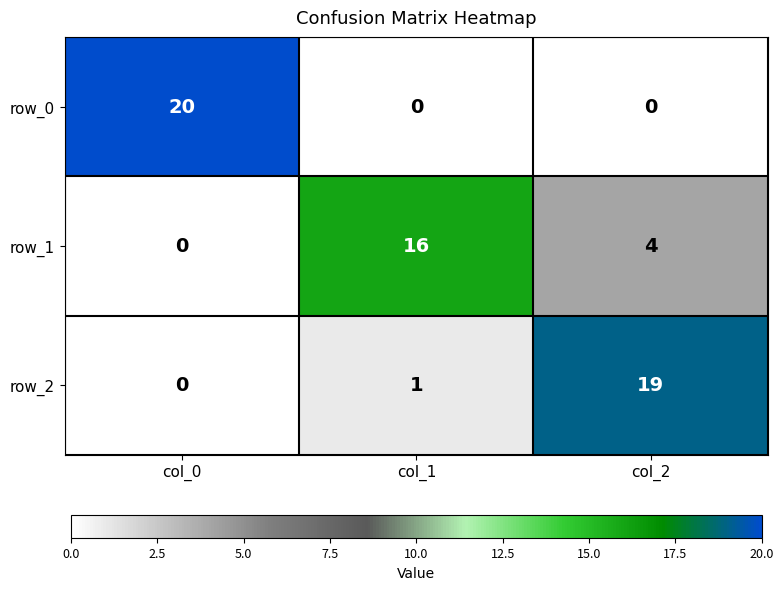

Reading left to right, what are all the values shown in this chart?

row_0: 20	0	0
row_1: 0	16	4
row_2: 0	1	19